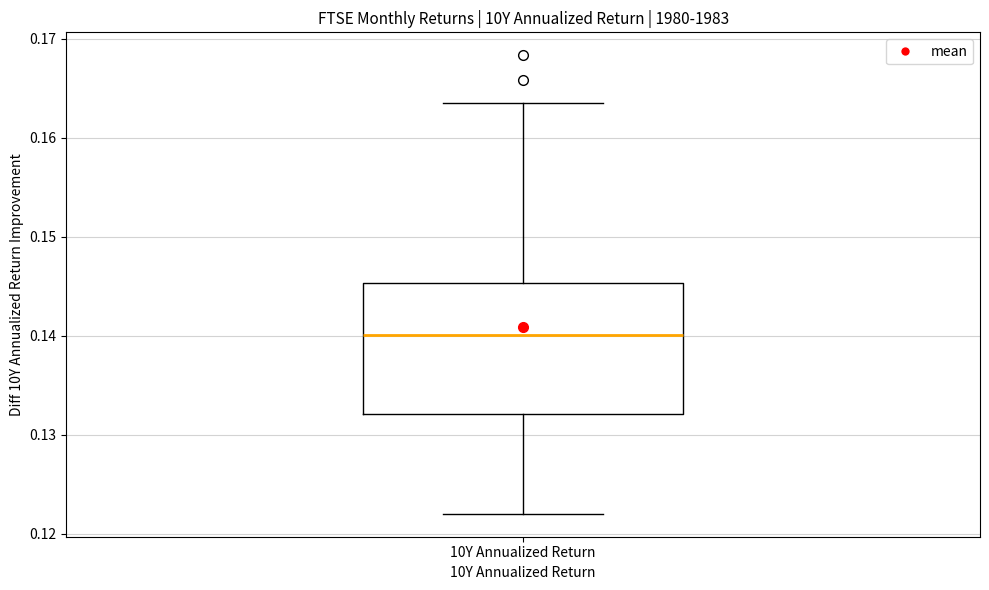

Where does the lower whisker of the box for 10Y Annualized Return end on the y-axis? The values are not printed on the chart, so give them approximately, as read against the axis.

0.122